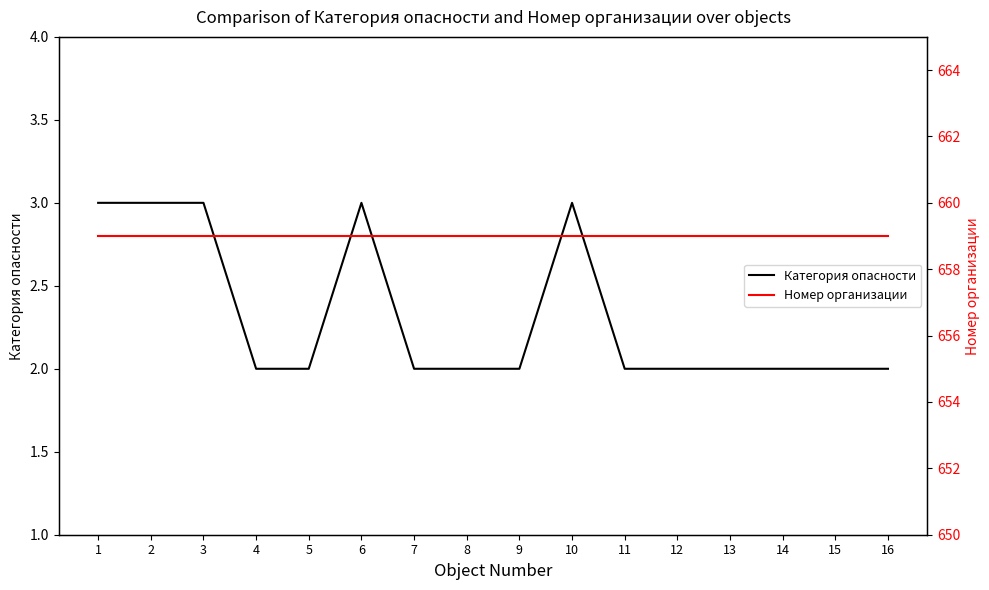

At which category does the chart reach its peak across all series?

1